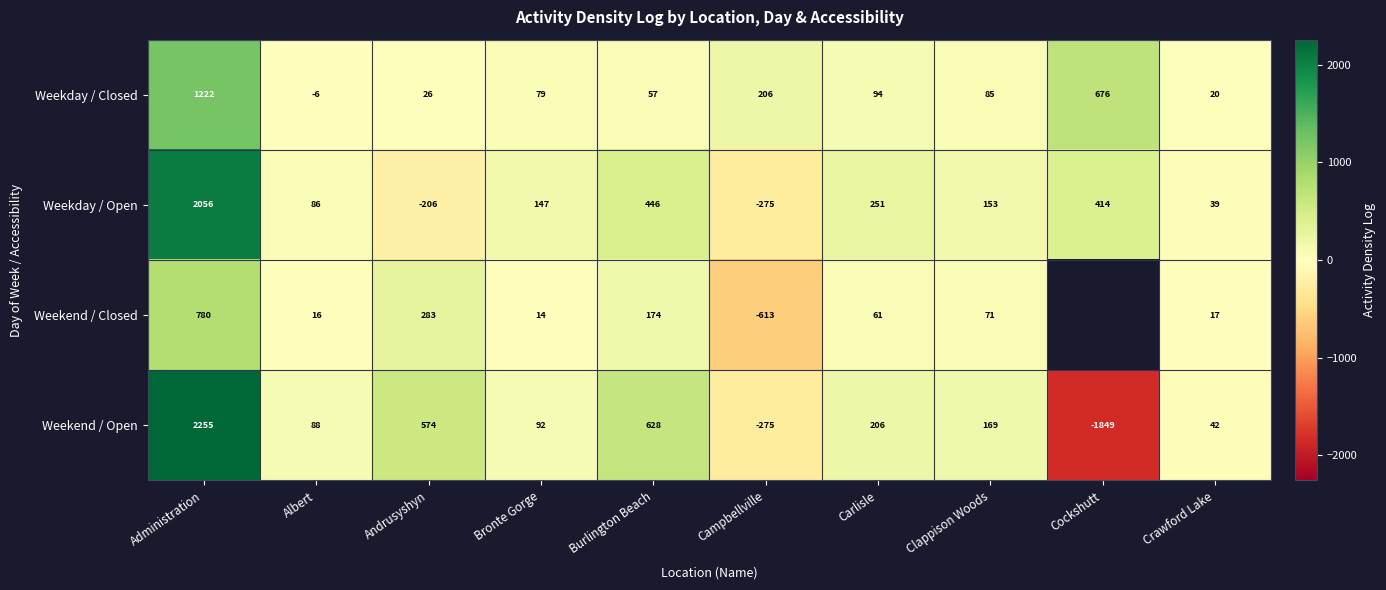

Read the Weekday / Closed value at Carlisle.

94.0